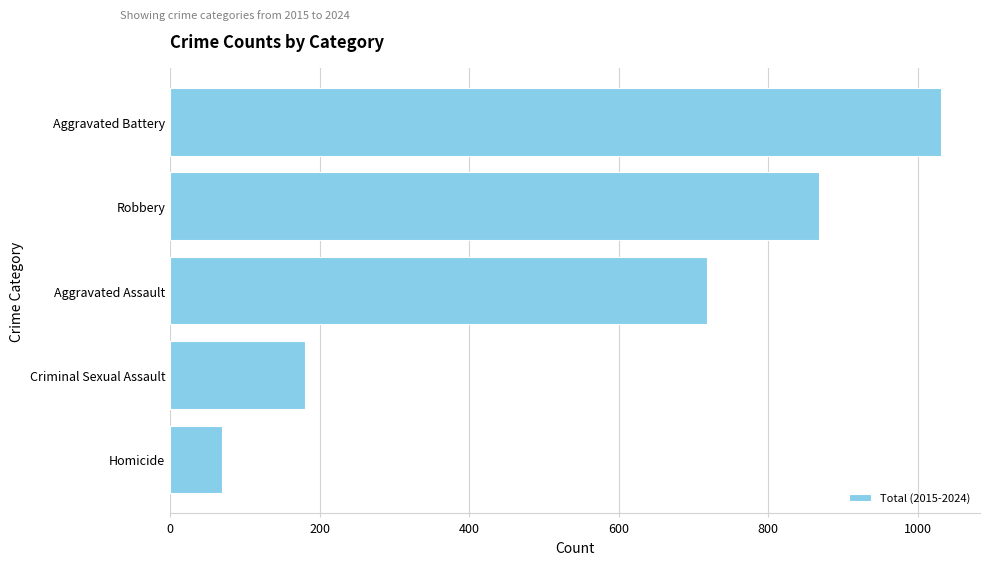

Where is the data nearest to the value 551?

Aggravated Assault